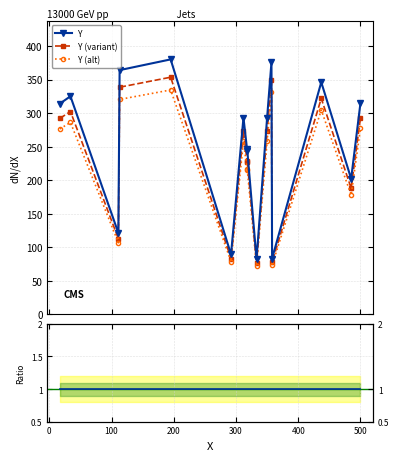

In Y (variant), how many points are lower than both neighbors (excluding endpoints)?

6